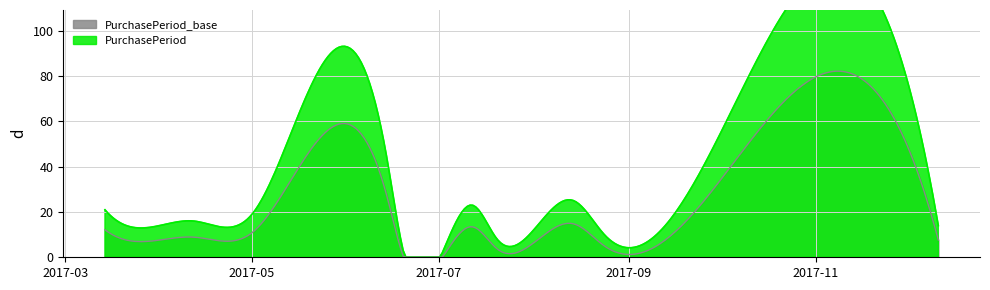

What is the difference between the values at 2017-08-14 and 2017-03-27?

12